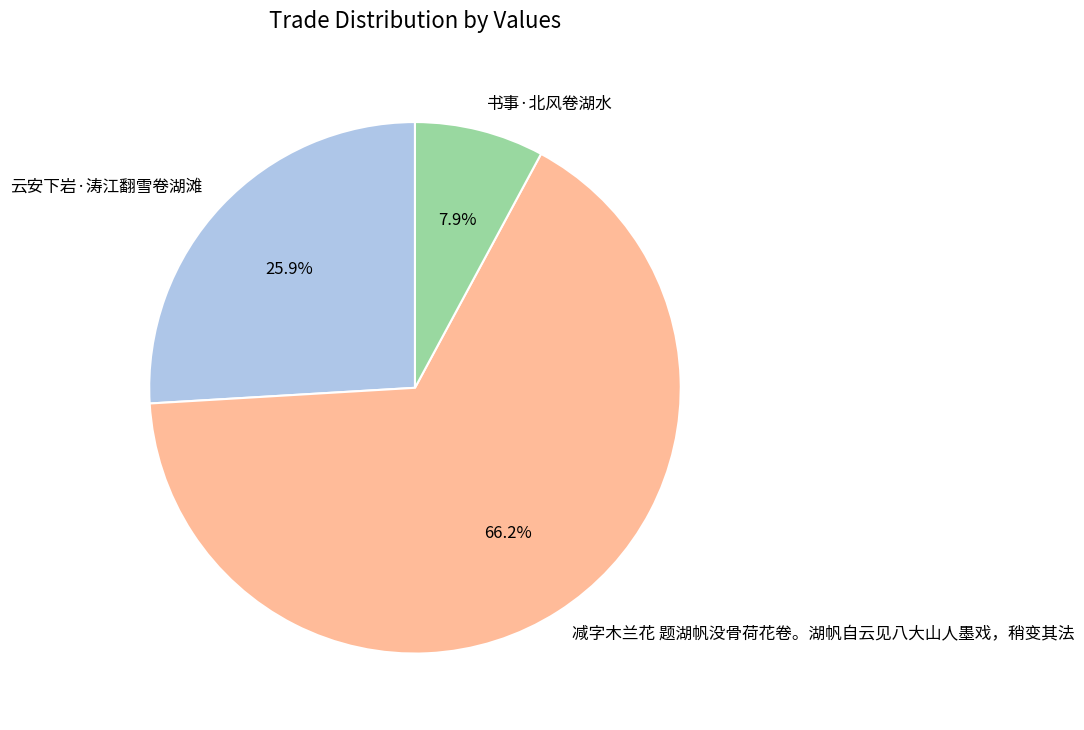

What percentage is the 书事·北风卷湖水 slice, to the nearest percent?

8%